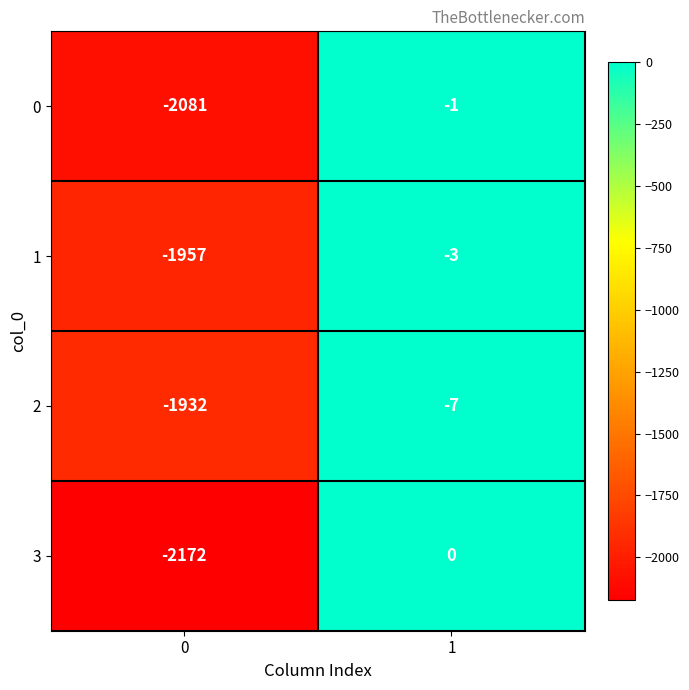

Rank the series at 0 from lowest to highest value.

3, 0, 1, 2